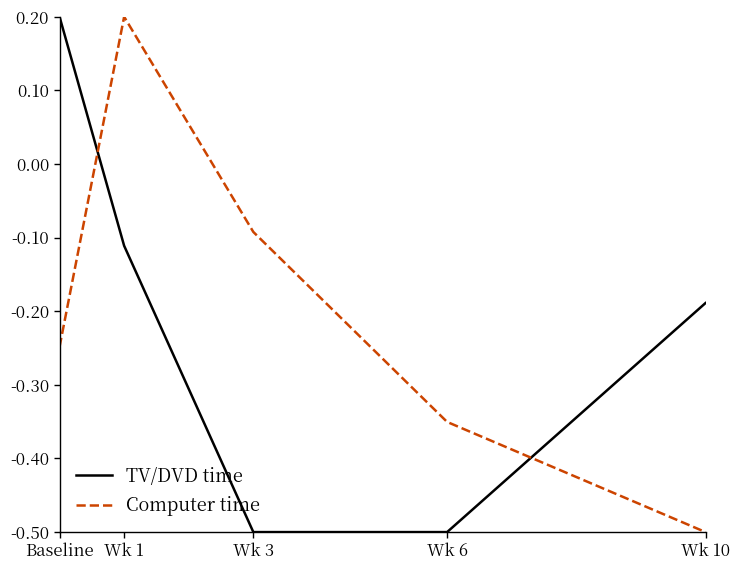

True or false: TV/DVD time has a value of -0.5 at Wk 6.

True